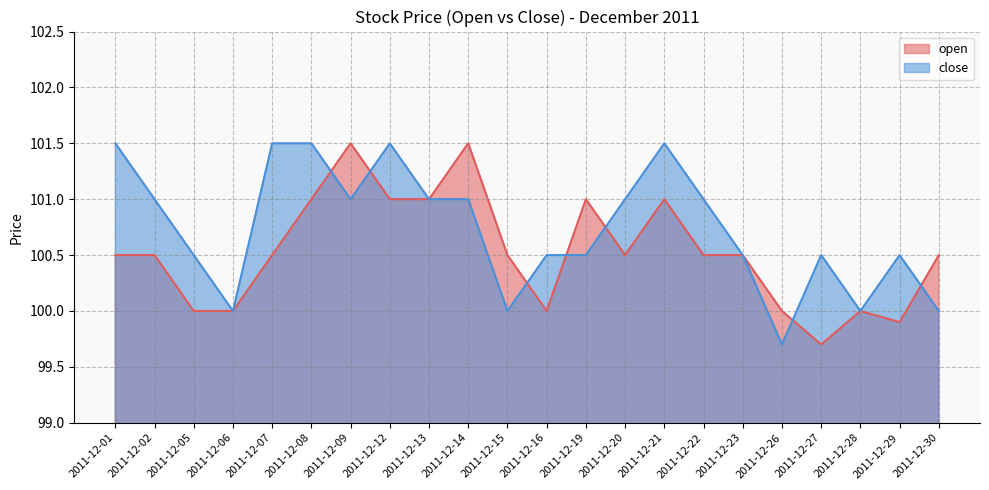

True or false: close and open intersect in this chart.

True